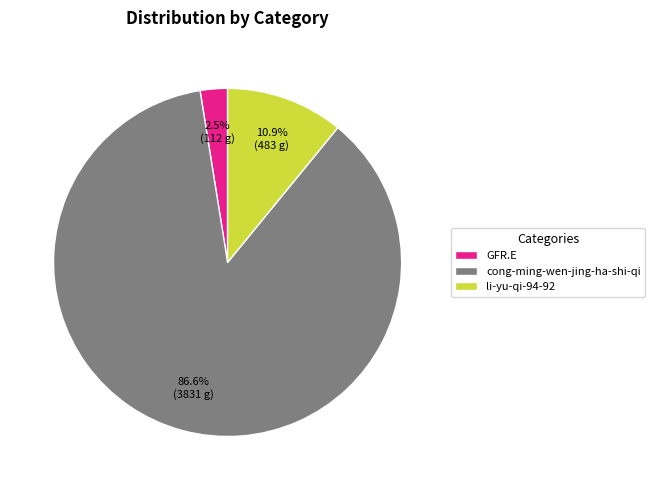

To the nearest percent, what is the difference between the cong-ming-wen-jing-ha-shi-qi and GFR.E slice percentages?

84%